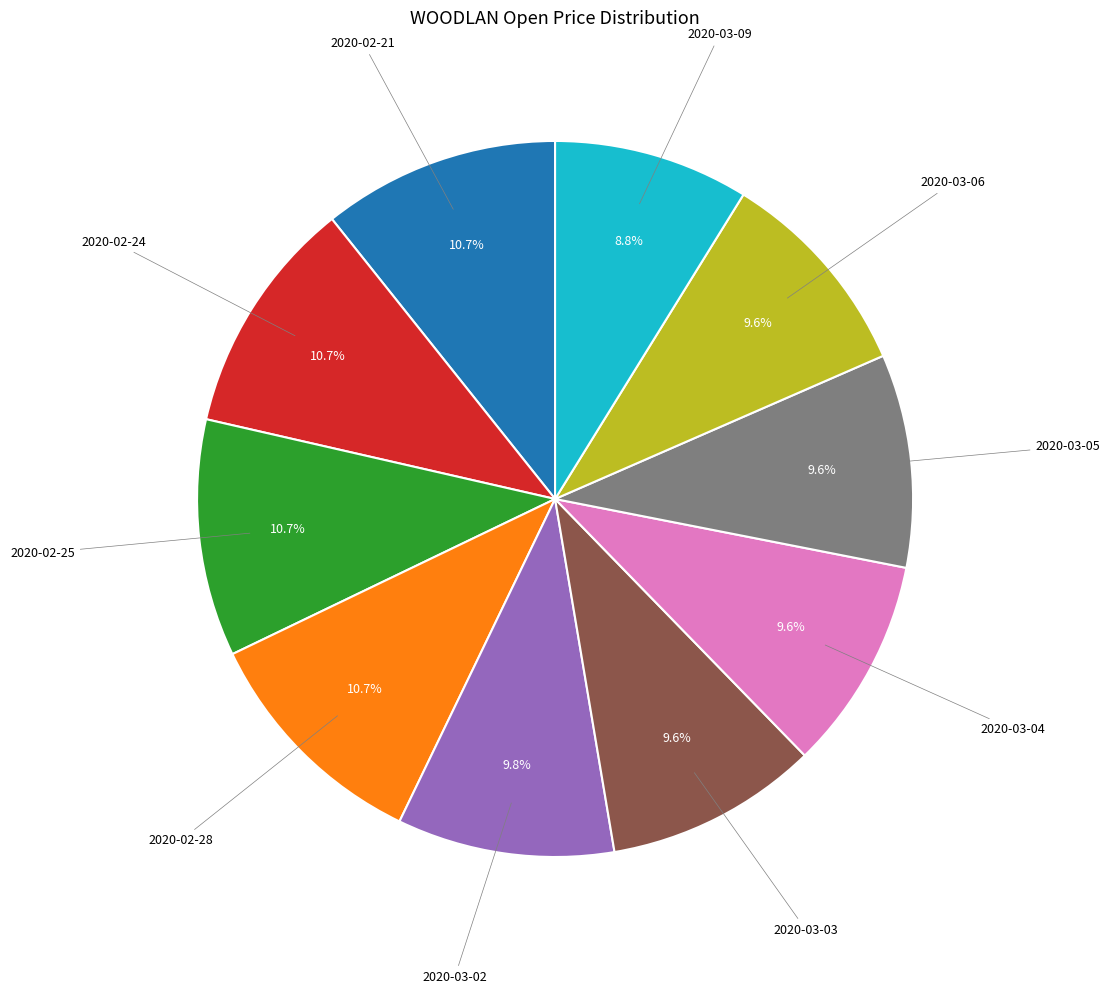

Does any single category account for the majority?

No